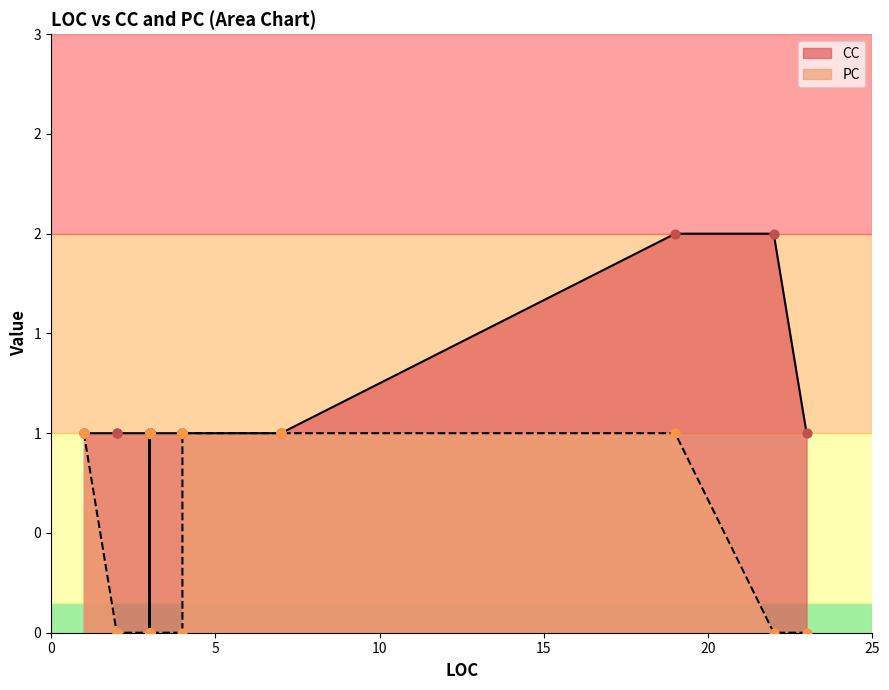

Which series contains the lowest Y value?

PC